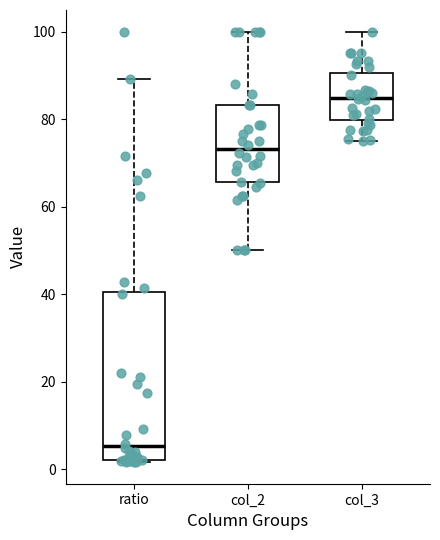

Reading left to right, read every box against the y-axis: the position of its median line, the range the box covers, and the ends of its whiskers. The values are not printed on the chart, so give them approximately, as read against the axis.

ratio: median 6, box 2 to 40, whiskers 2 to 90
col_2: median 74, box 66 to 84, whiskers 50 to 100
col_3: median 84, box 80 to 90, whiskers 76 to 100